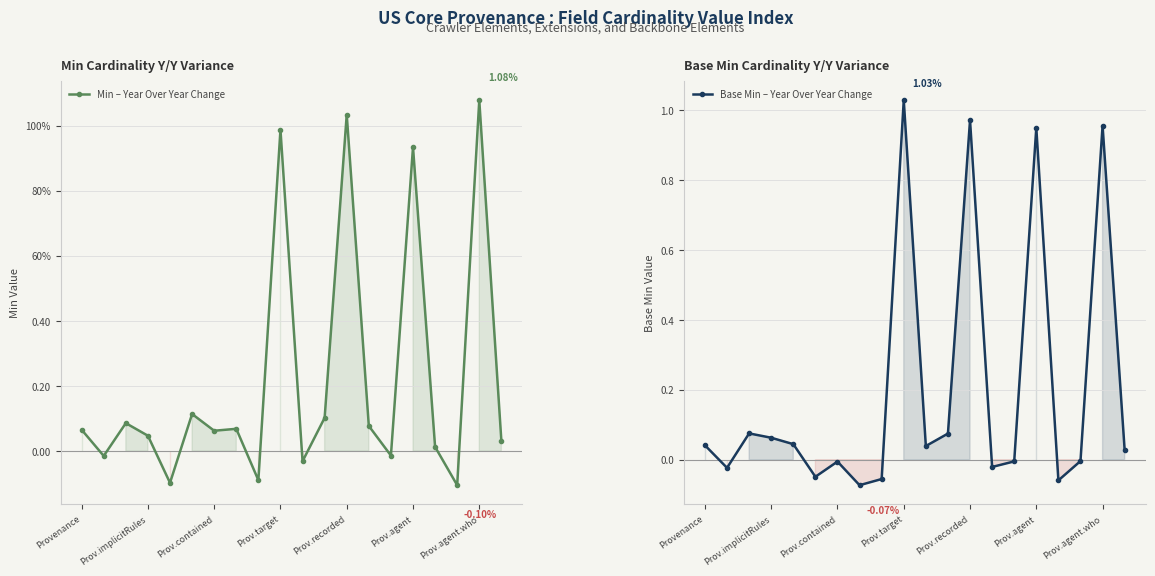

True or false: Min – Year Over Year Change has more than 1 interior local peaks.

True